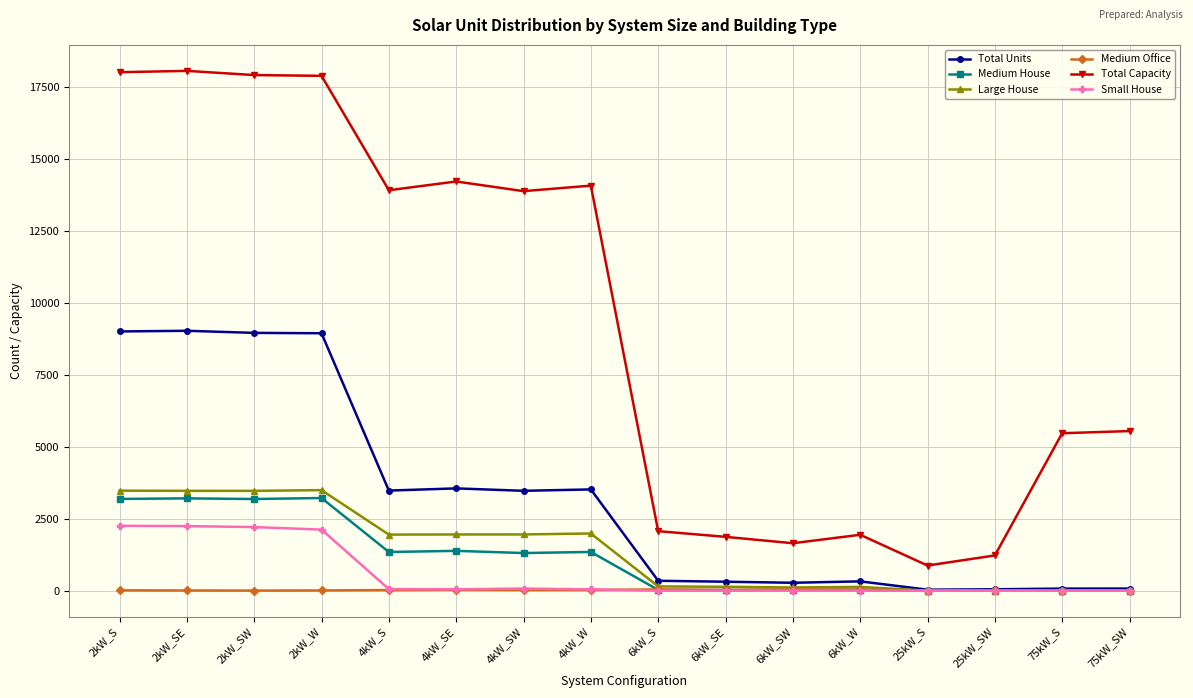

What are all the series names shown in the legend?

Total Units, Medium House, Large House, Medium Office, Total Capacity, Small House